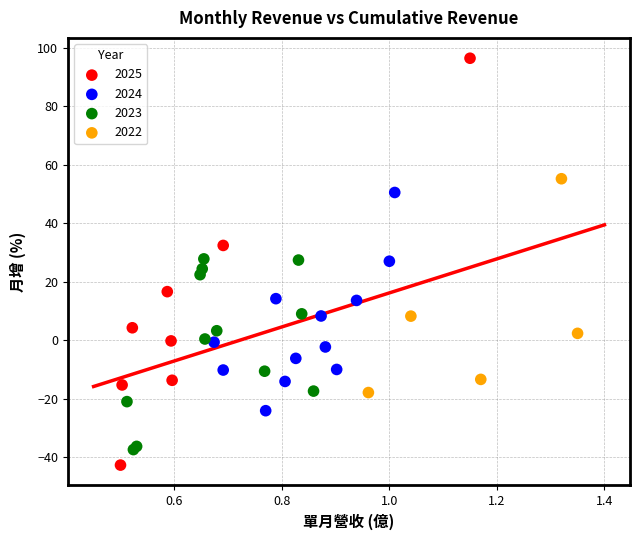

Which series has the largest Y range (max minus min)?

2025